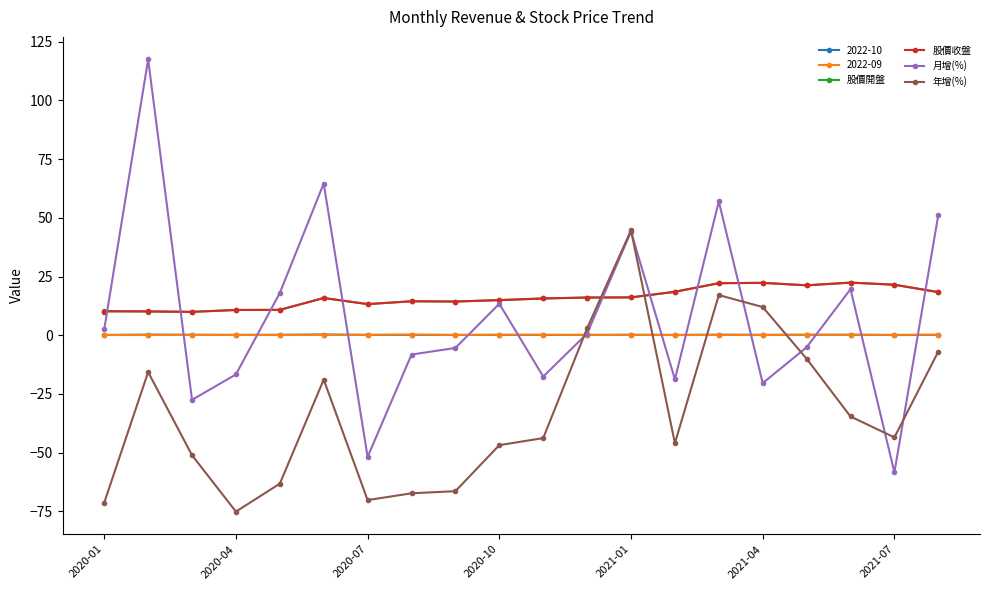

What is the value of the 股價開盤 point at the 5th from the left?

10.8